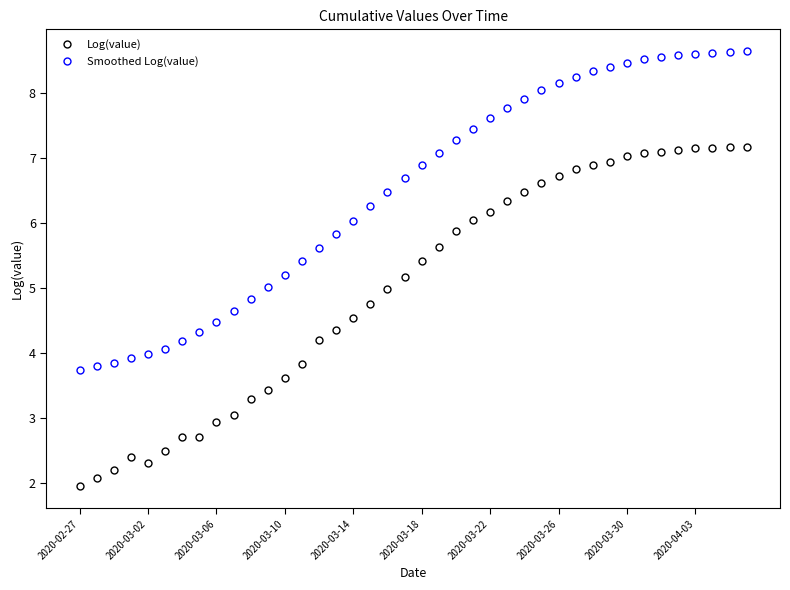

What is the lowest value of the Log(value) series?

1.9